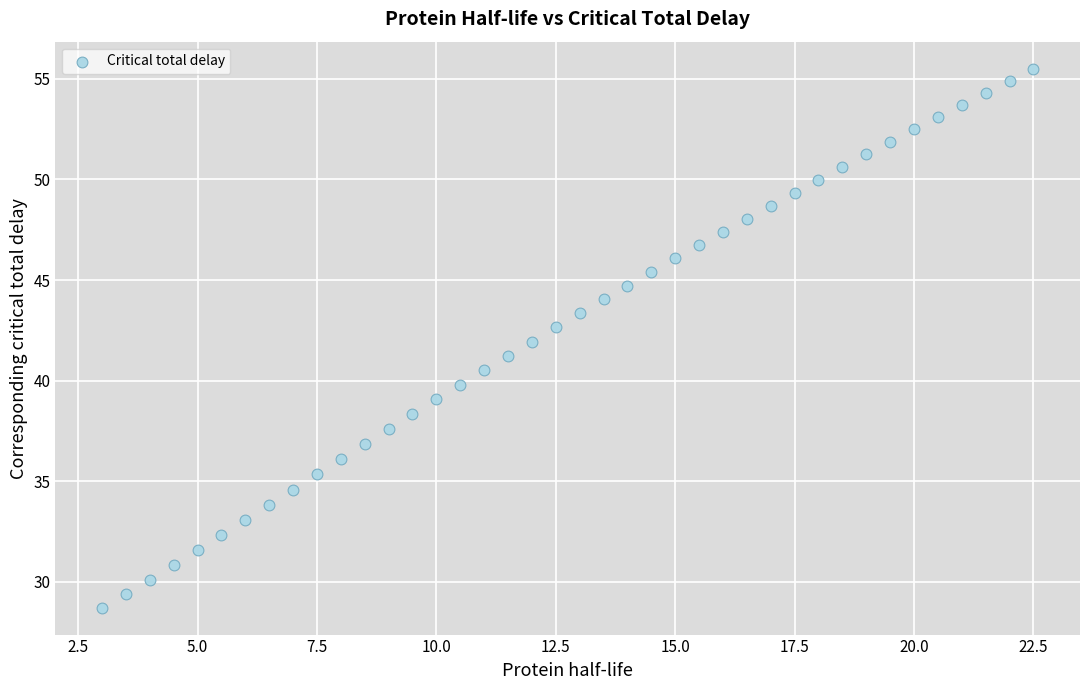

What is the range of X values (max minus min)?

19.5